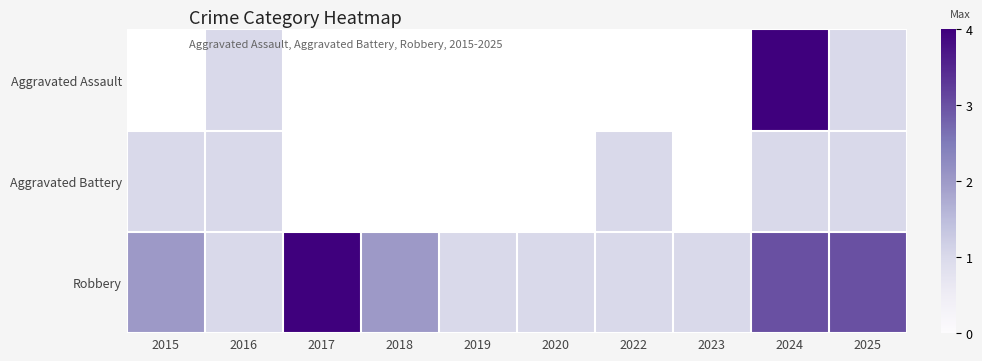

How many data points in Robbery are above 2?

3